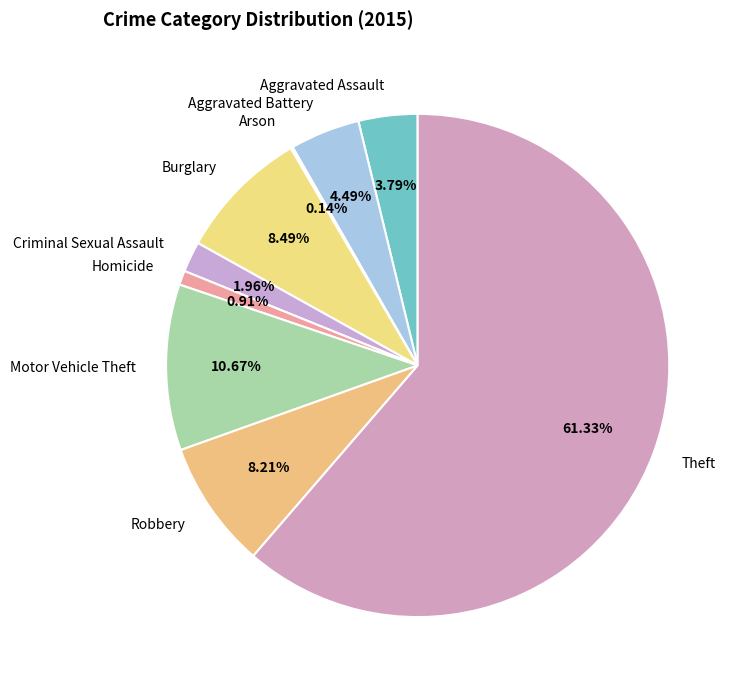

Which slice represents more than half of the pie?

Theft